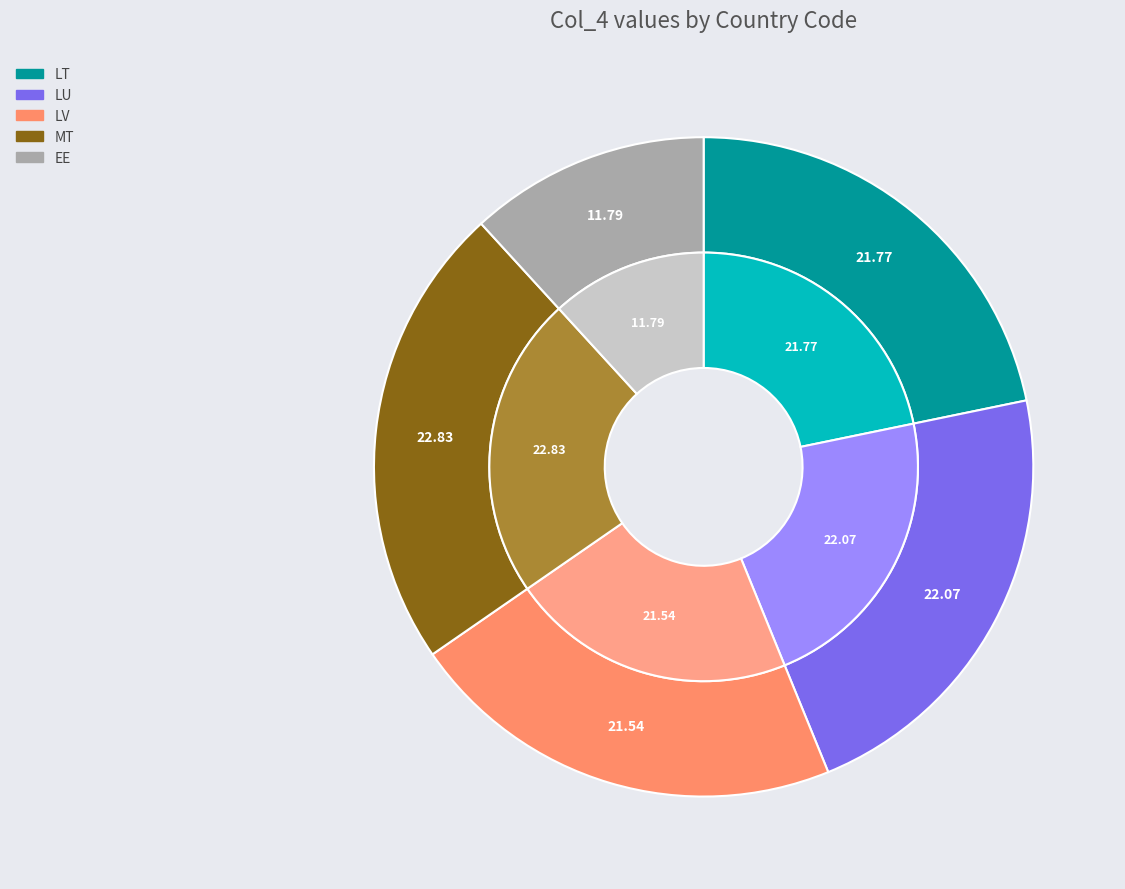

What percentage is NOT represented by LU?

77.9%